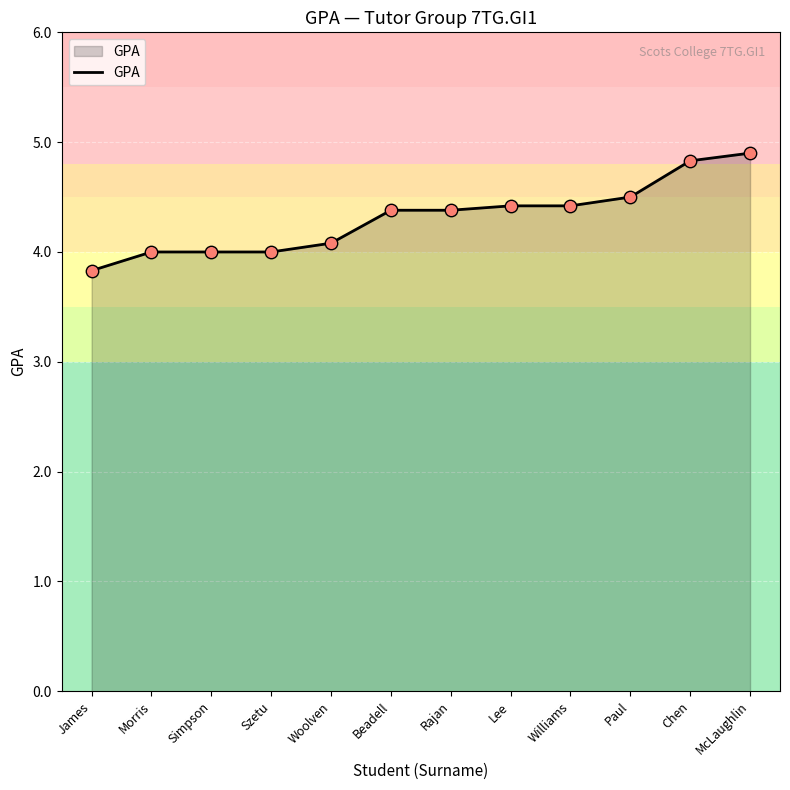

What is the change in value from Morris to Paul?

+0.5